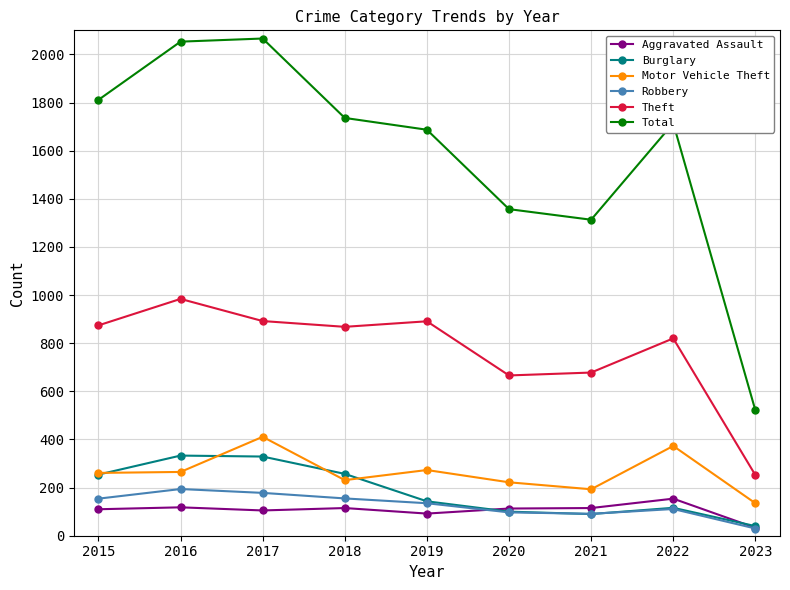

At how many categories does at least one series exceed 1374?

6